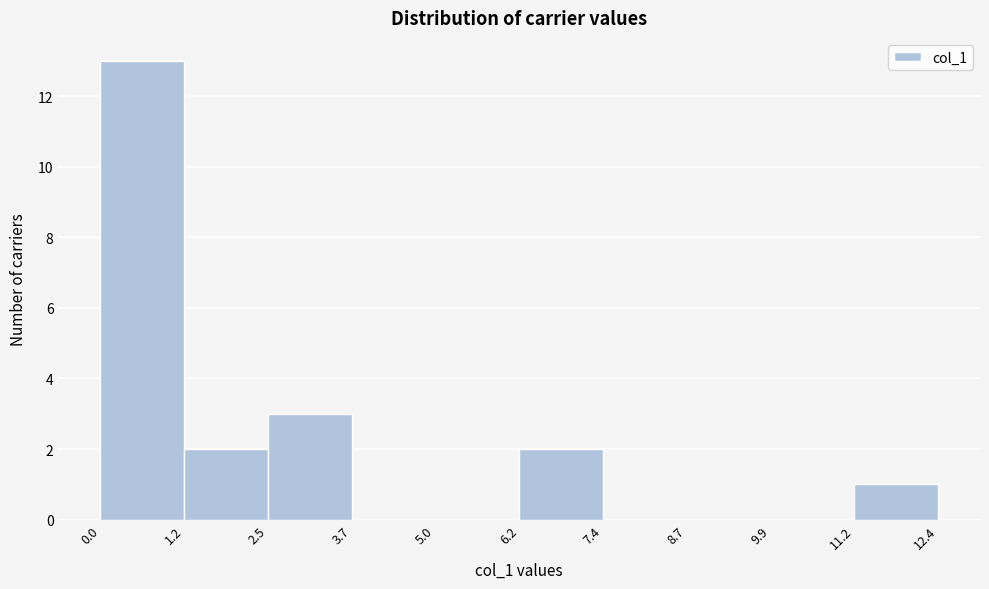

Reading left to right, transcribe this chart: for each bar, give the range it covers on the x-axis and its height. The values are not printed on the chart, so give them approximately, as read against the axis.

0.0 to 1.2: 13
1.2 to 2.5: 2
2.5 to 3.7: 3
3.7 to 5.0: 0
5.0 to 6.2: 0
6.2 to 7.4: 2
7.4 to 8.7: 0
8.7 to 9.9: 0
9.9 to 11.2: 0
11.2 to 12.4: 1